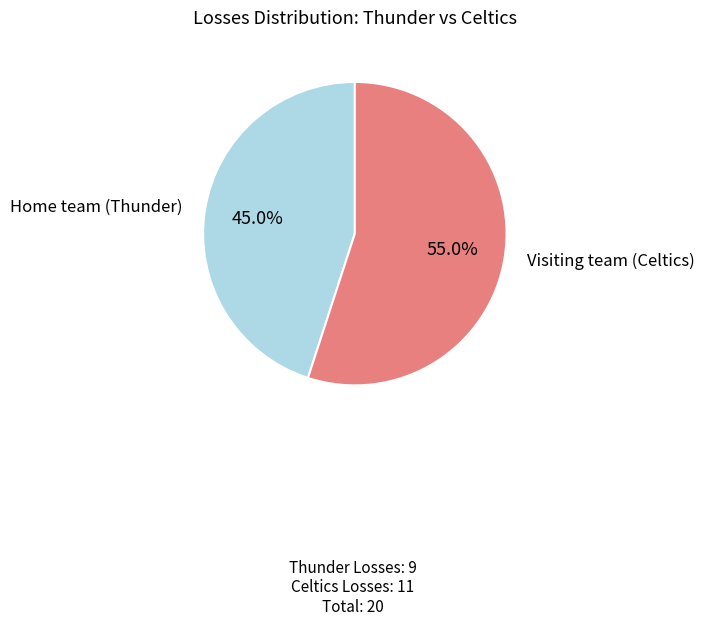

To the nearest percent, what portion does Visiting team (Celtics) represent?

55%